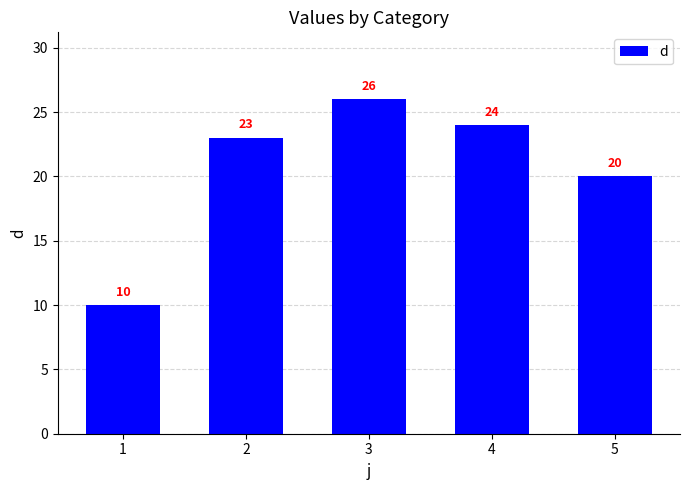

Approximately how many times larger is the value at 4 compared to 1?

2.4